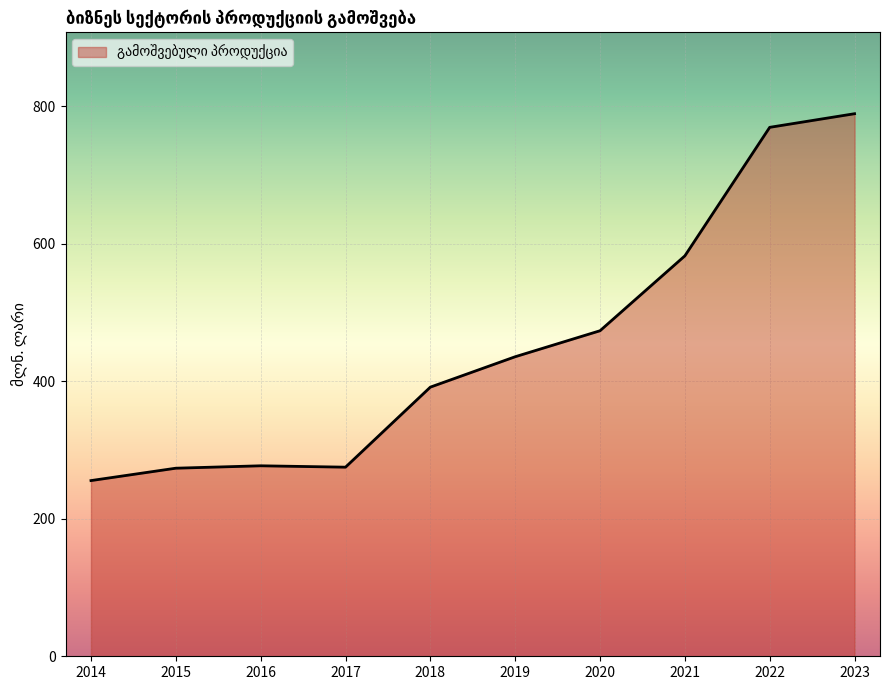

Does the chart have visible grid lines?

Yes